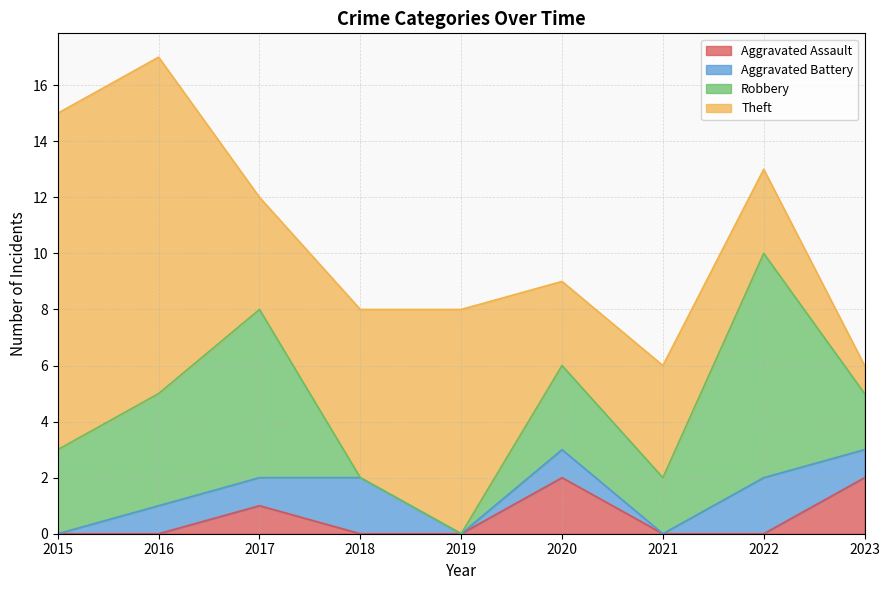

What is the sum of the Aggravated Battery values at 2019 and 2018?

2